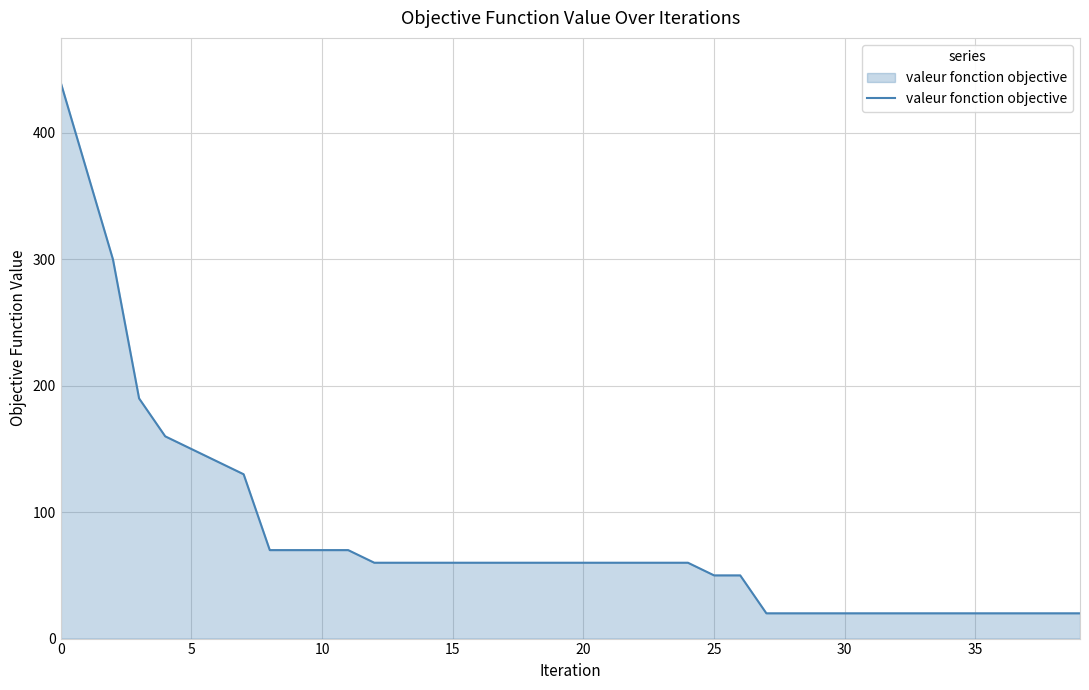

What is the smallest value displayed?

20